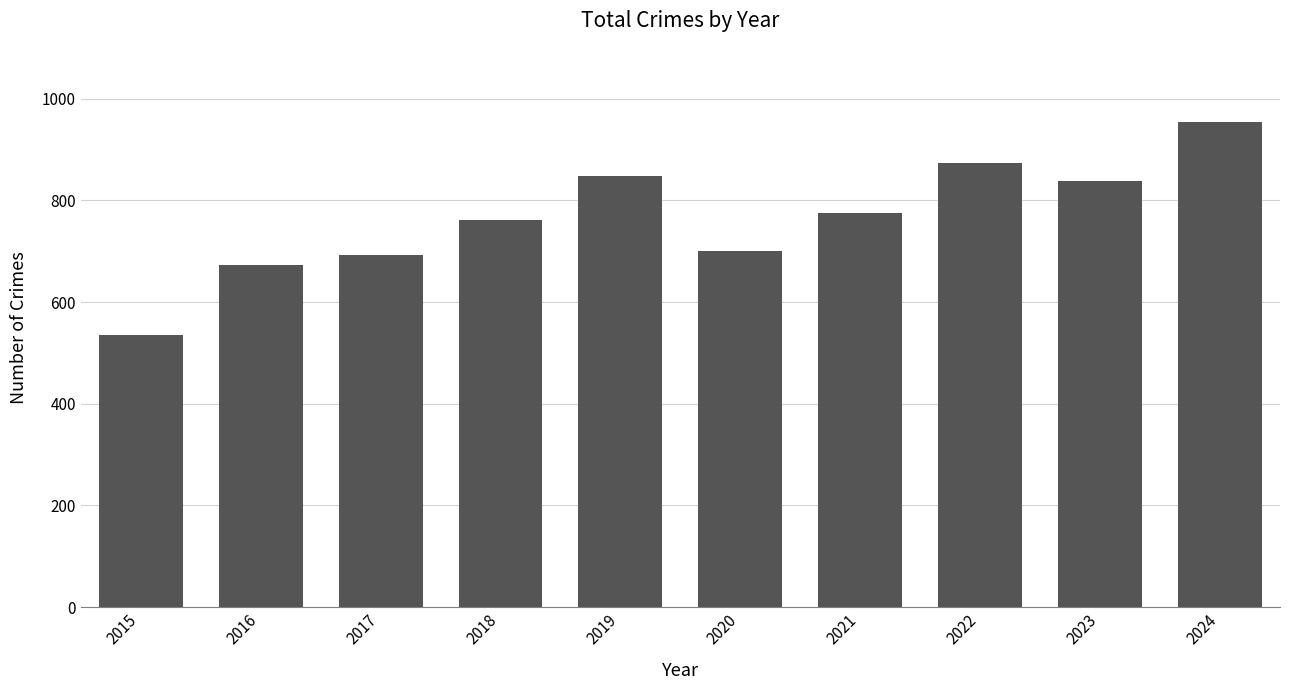

Reading left to right, what are all the values shown in this chart?

535	672	692	761	847	700	775	874	838	954